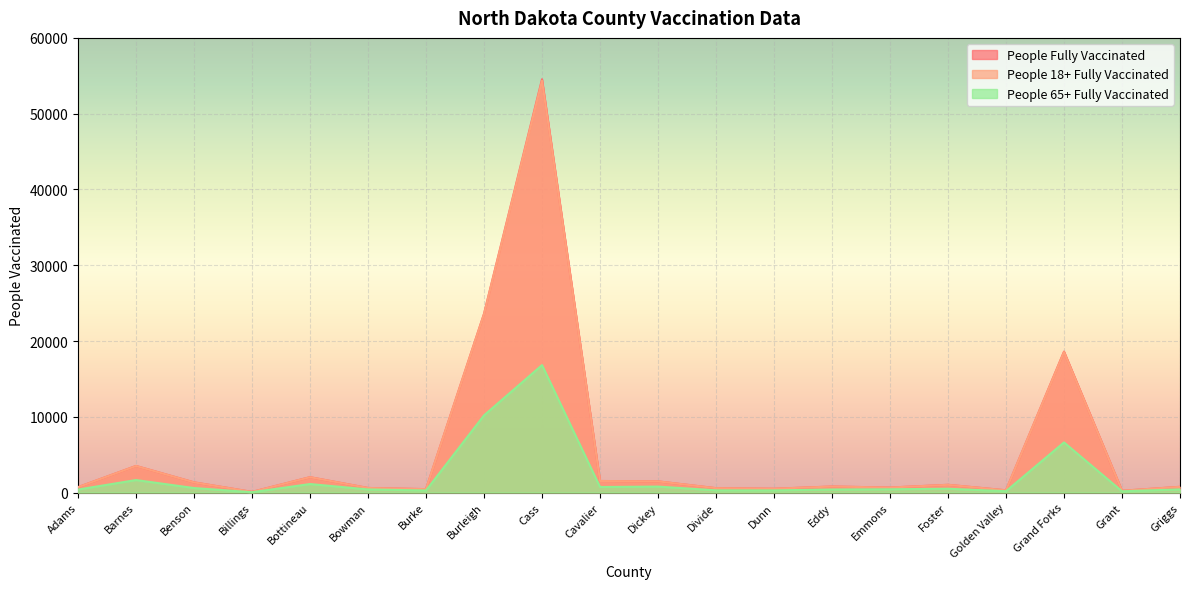

Where is the first local maximum for People 65+ Fully Vaccinated?

Barnes